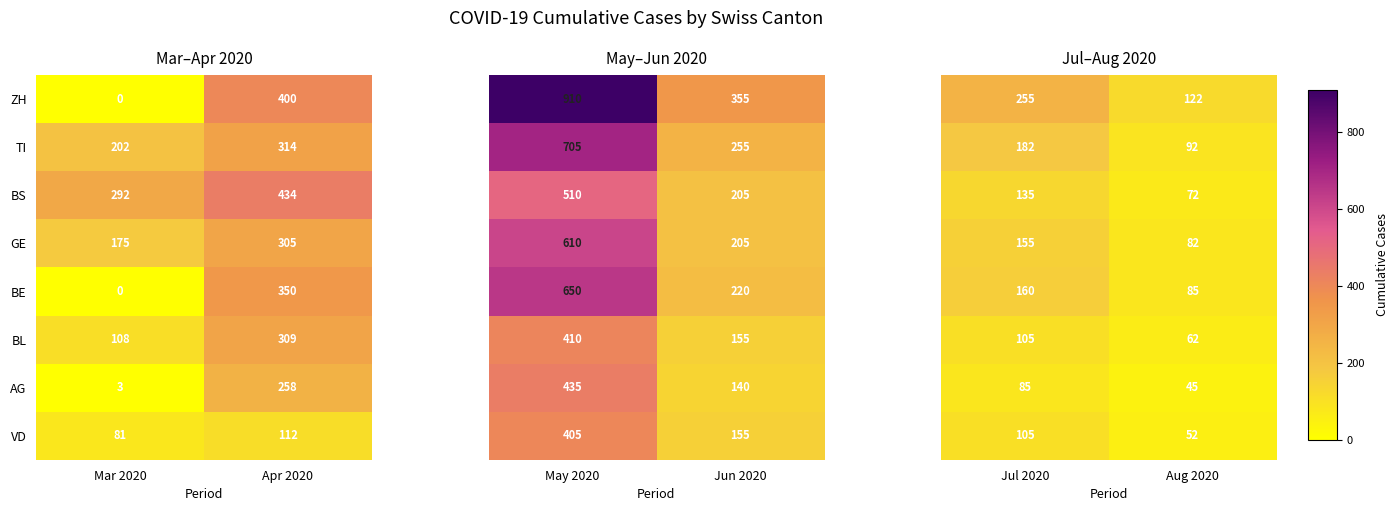

List the labels in order of GE value, smallest first.

Mar 2020, Apr 2020